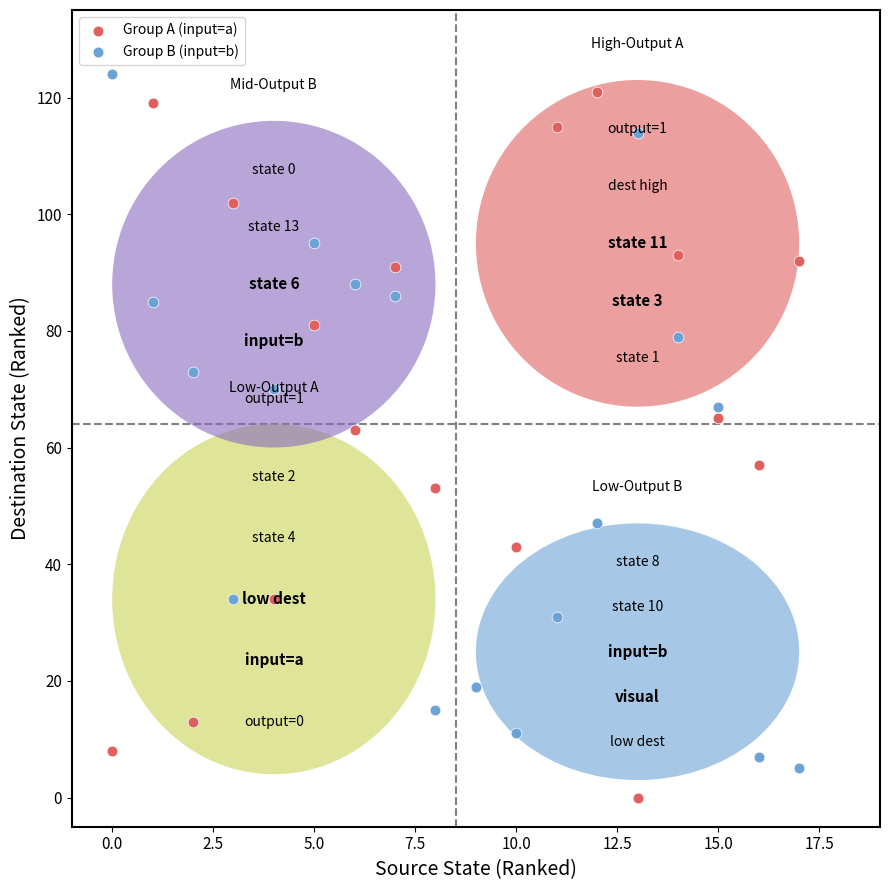

What are all the series names shown in the legend?

Group A (input=a), Group B (input=b)